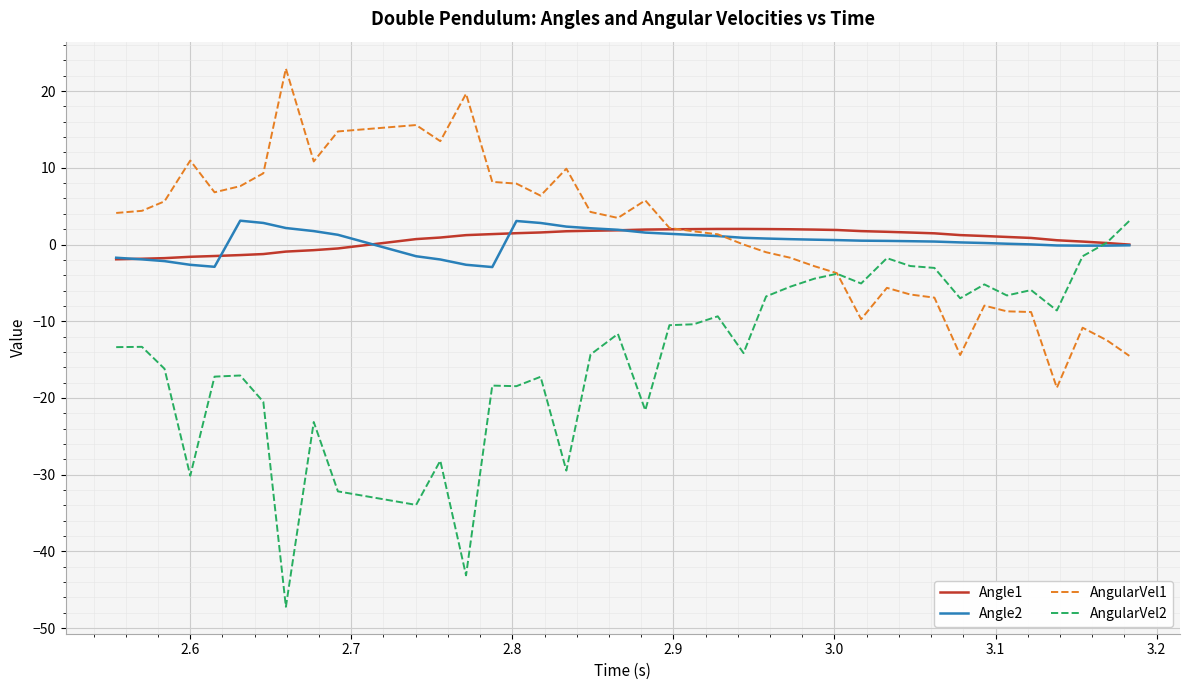

What is the lowest value of the Angle2 series?

-2.9